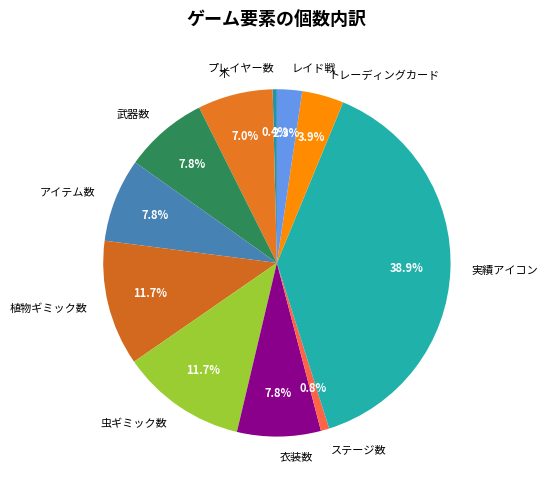

Is it true that 木 is 18% of the pie?

False